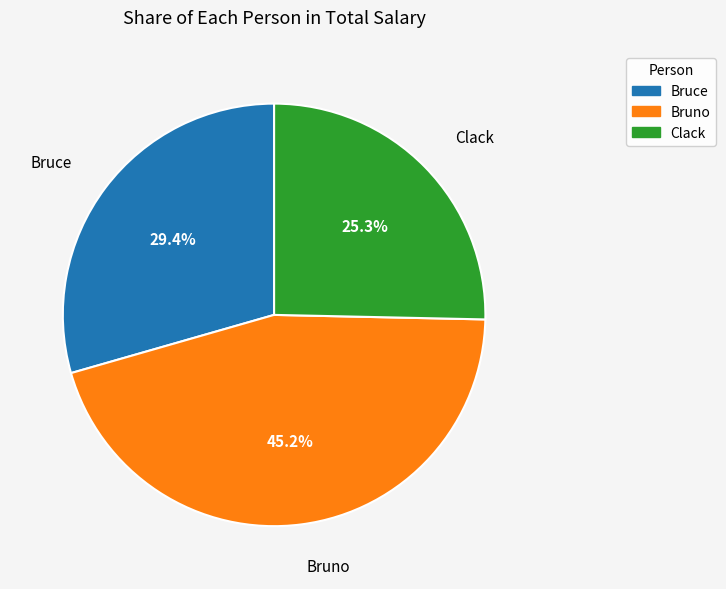

True or false: Clack accounts for 25% of the total.

True